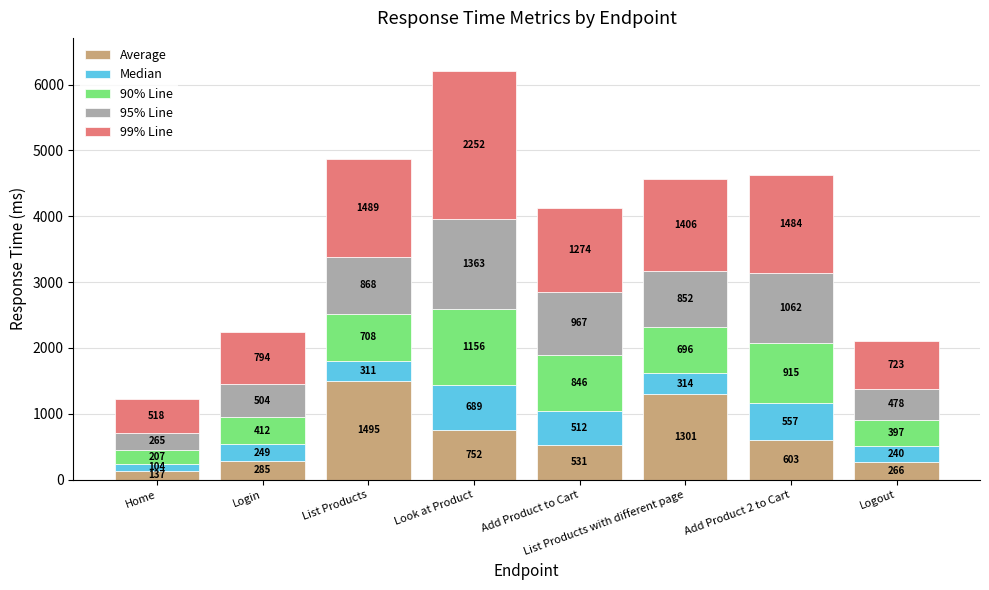

At which category is the sum across all series the highest?

Look at Product